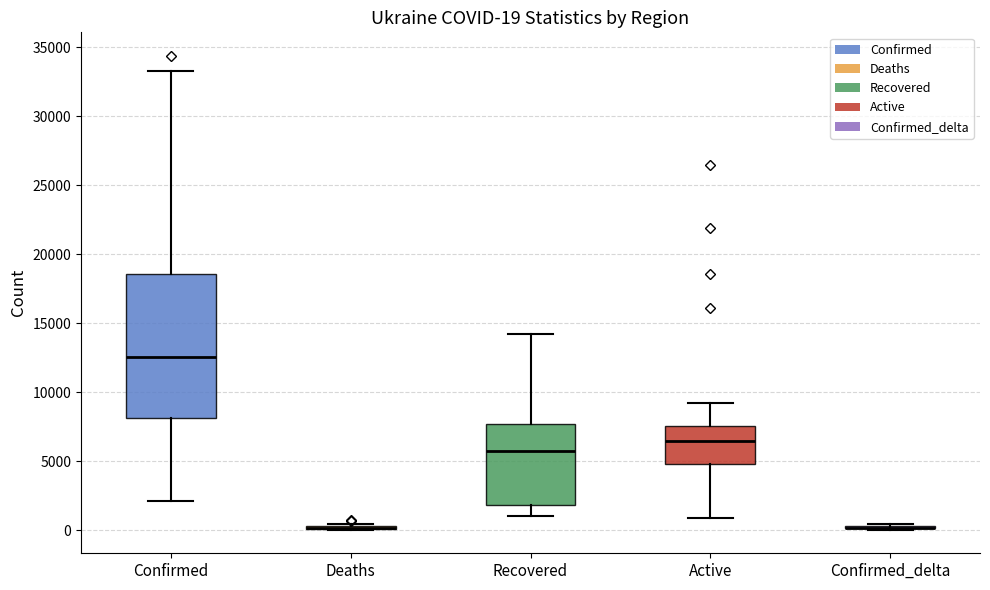

Comparing the boxes themselves (not the whiskers), which one is the tallest?

Confirmed